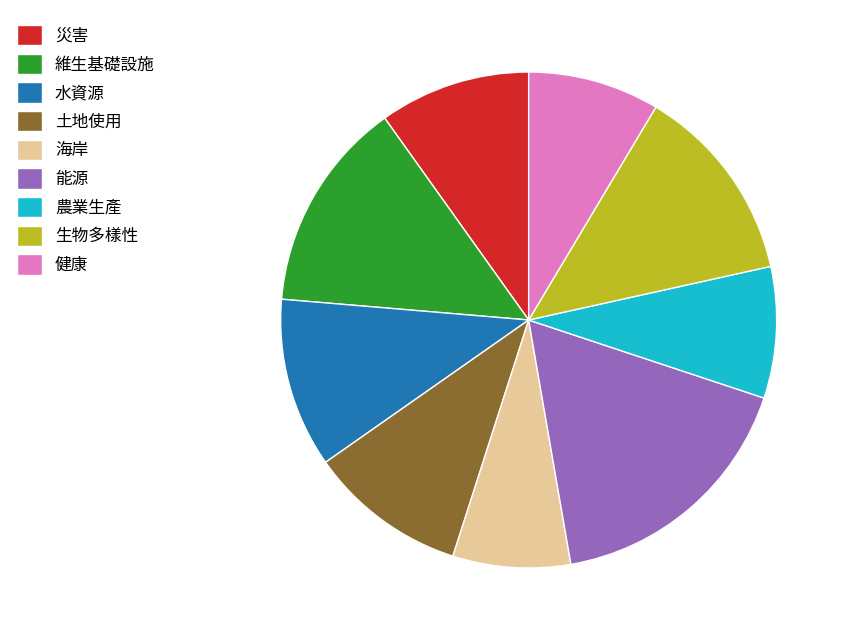

Does any single category account for the majority?

No